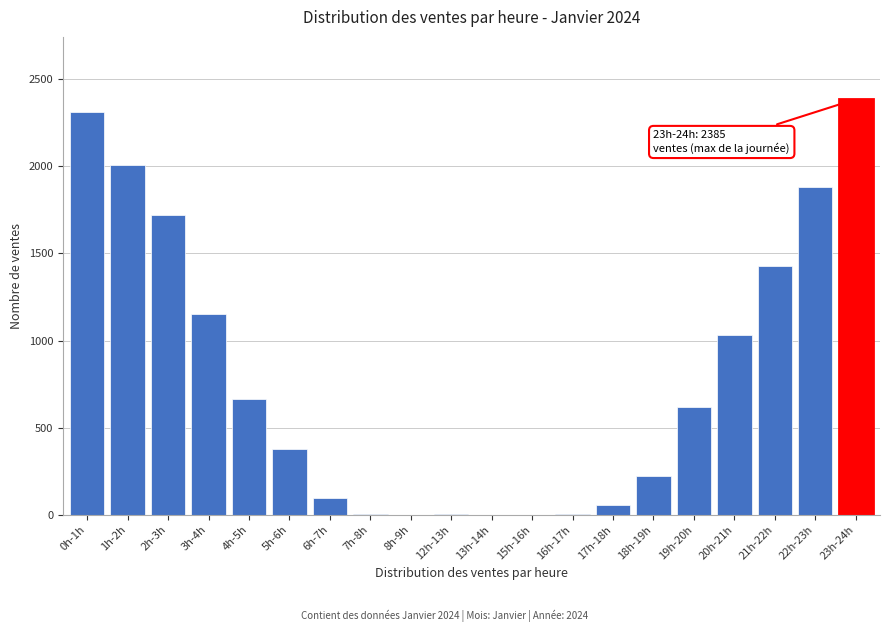

What is the ratio of the value at 22h-23h to the value at 5h-6h?

5.0